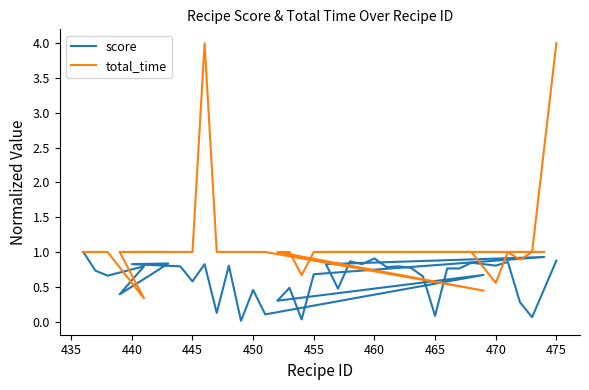

Which series has the largest range (max minus min)?

total_time